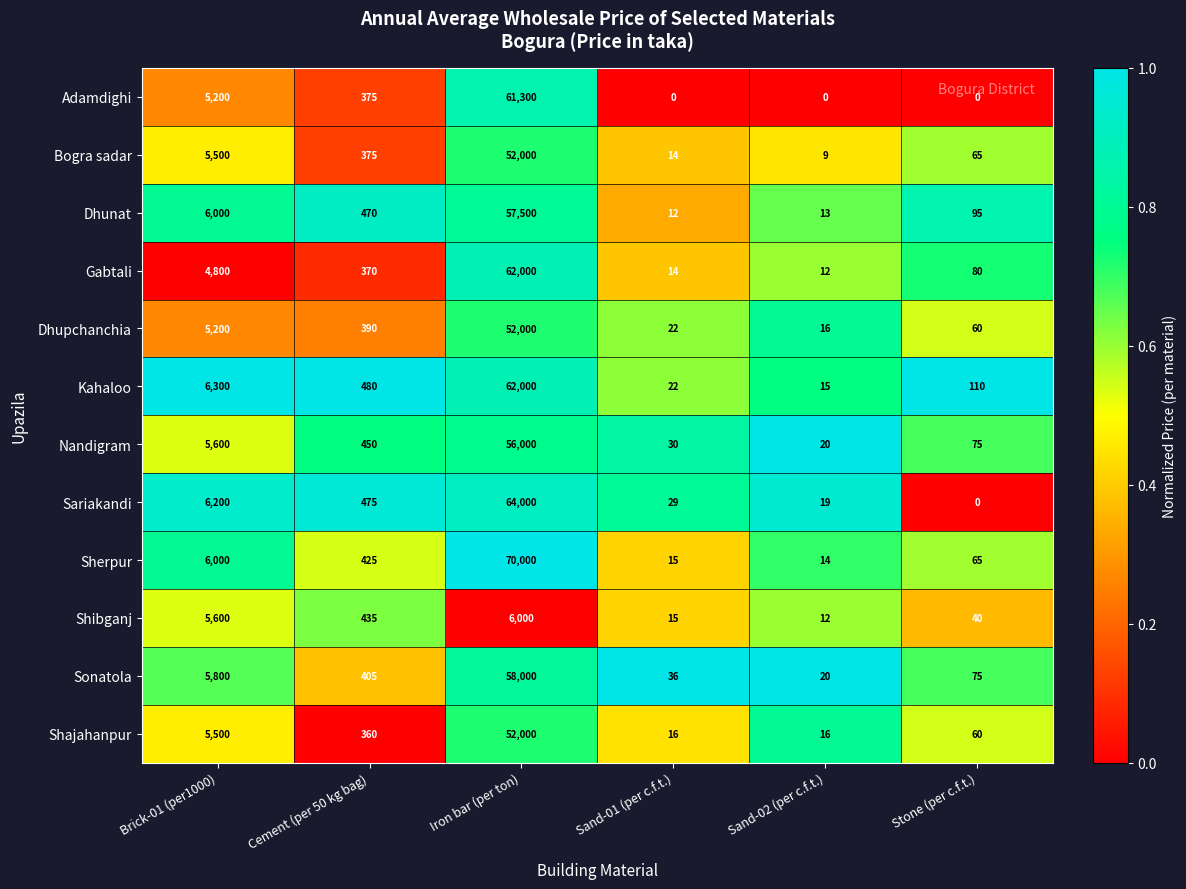

Between Iron bar (per ton) and Stone (per c.f.t.), which series saw the biggest shift?

Sherpur